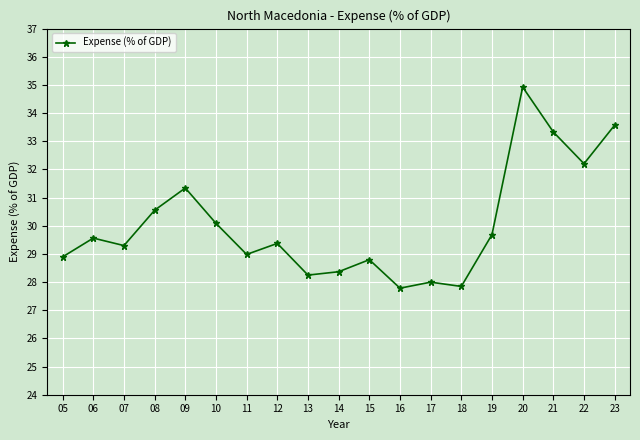

The chart shows a value of 31.3 at 09. True or false?

True